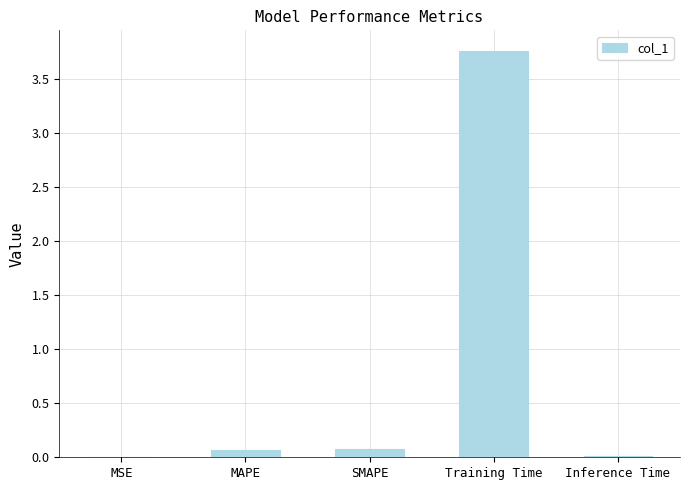

List the labels in order of value, largest first.

Training Time, SMAPE, MAPE, Inference Time, MSE